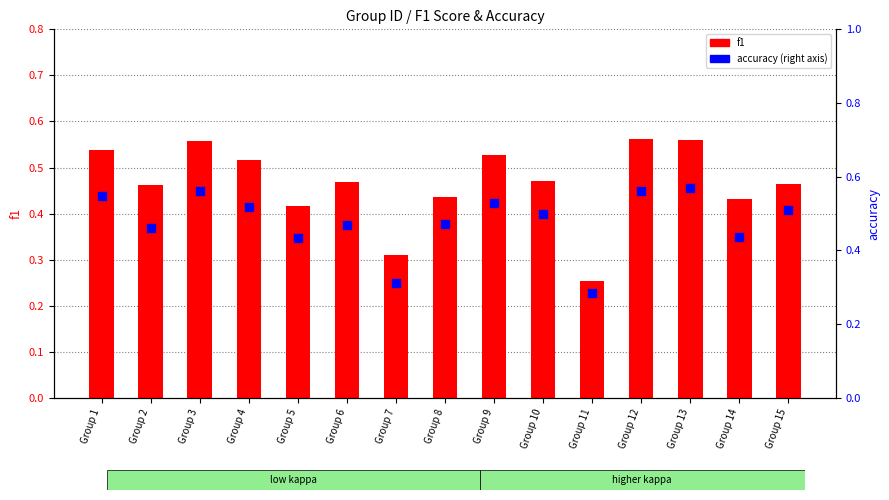

What are all the series names shown in the legend?

f1, accuracy